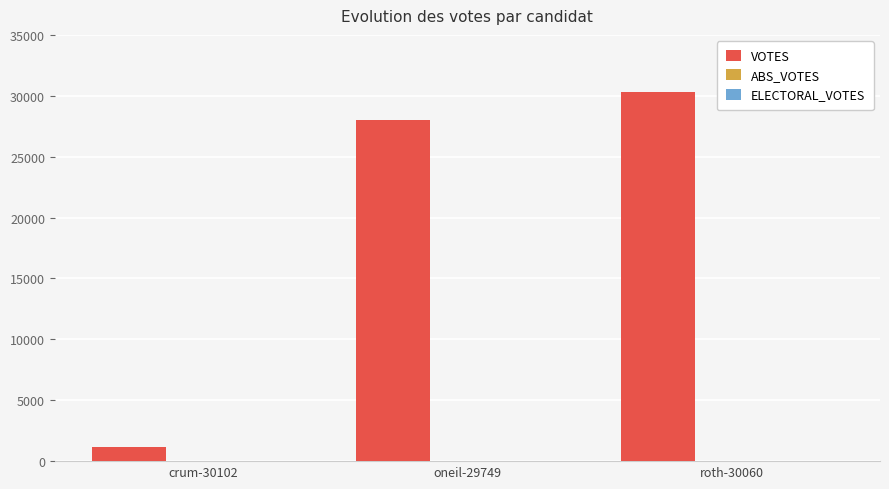

Does the chart contain any negative values?

No